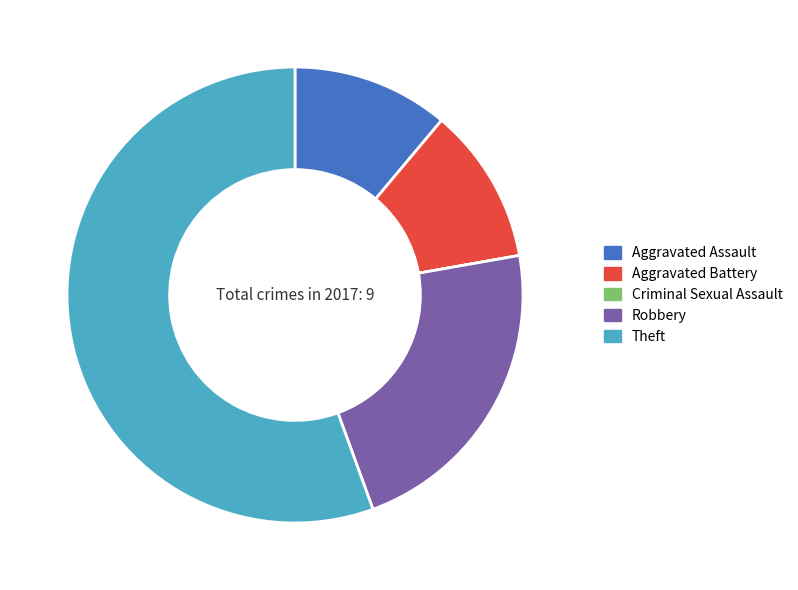

Which category accounts for the majority?

Theft